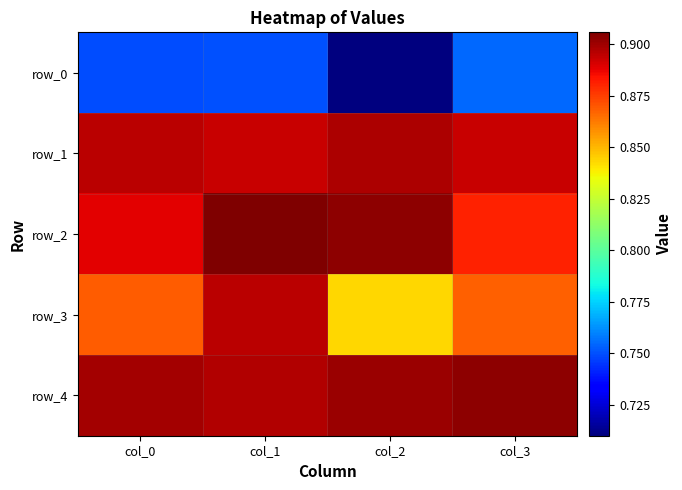

The value of row_2 at col_1 is 0.9. True or false?

True